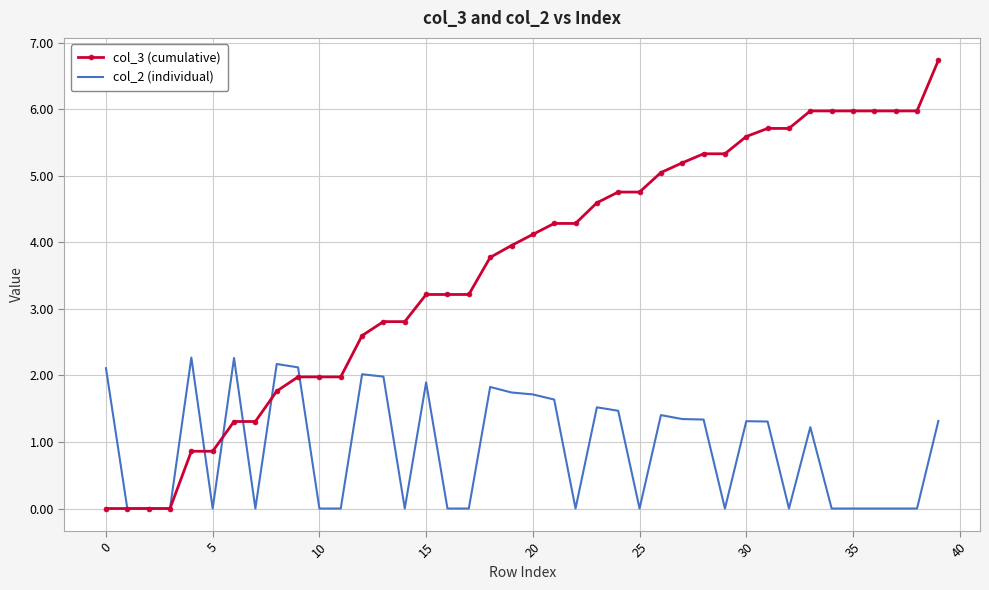

Which series has the largest total across all categories?

col_3 (cumulative)